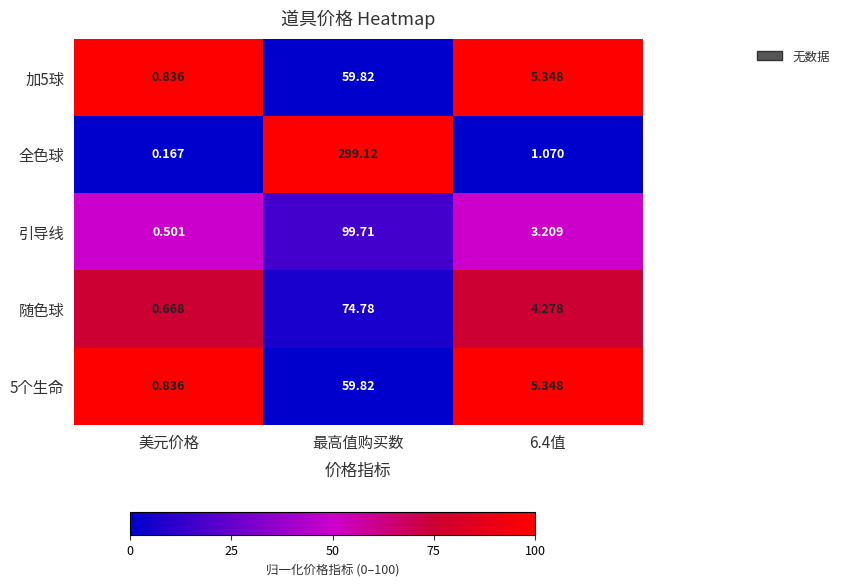

At which label does 引导线 first exceed 3?

最高值购买数